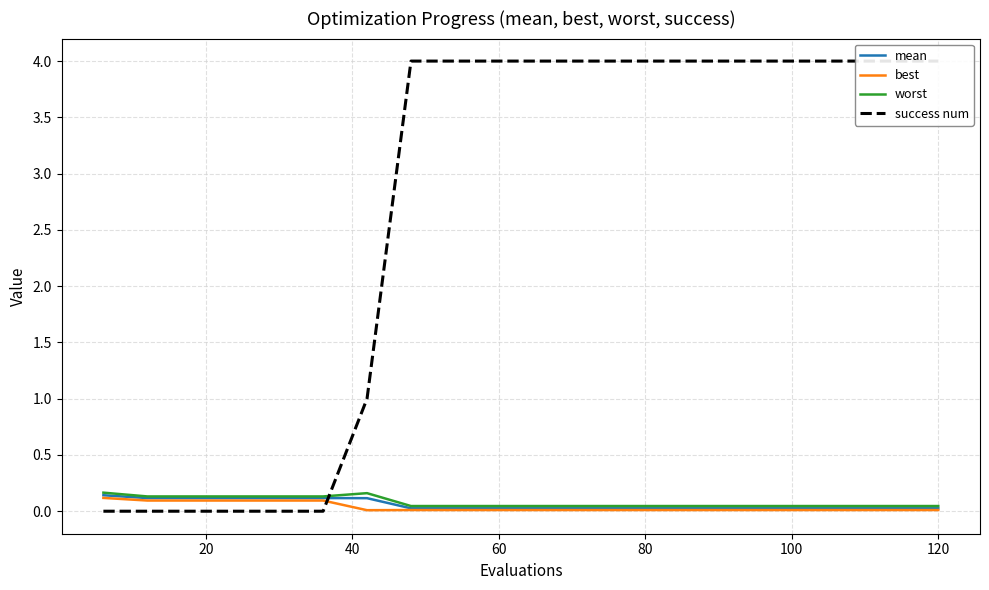

True or false: success num and best cross at least once.

True